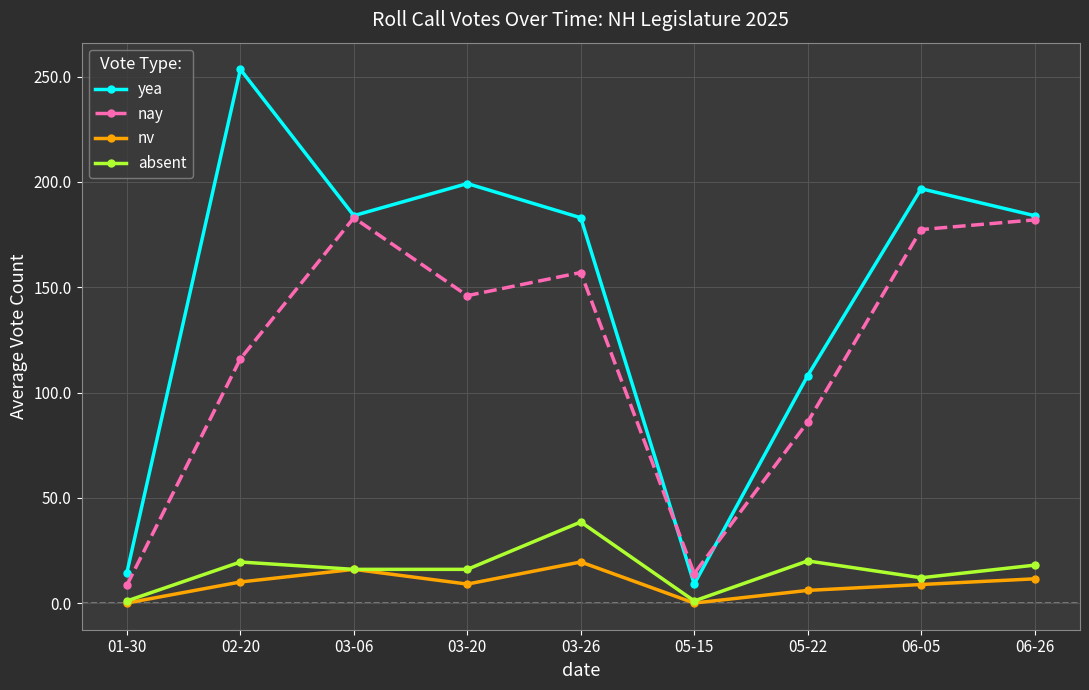

At 03-26, list the series in order from largest to smallest.

yea, nay, absent, nv